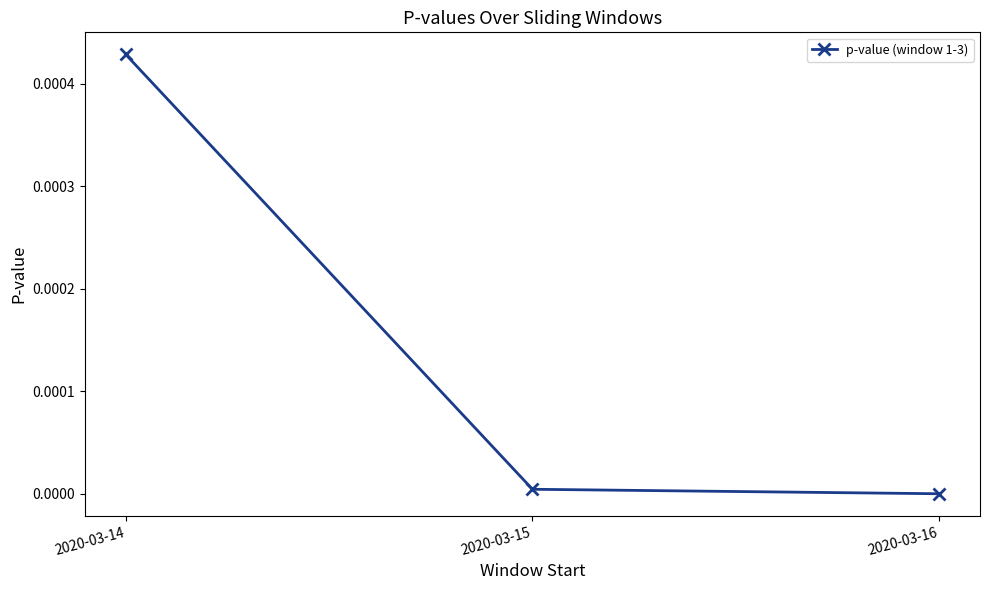

List the labels in order of value, largest first.

2020-03-14, 2020-03-15, 2020-03-16